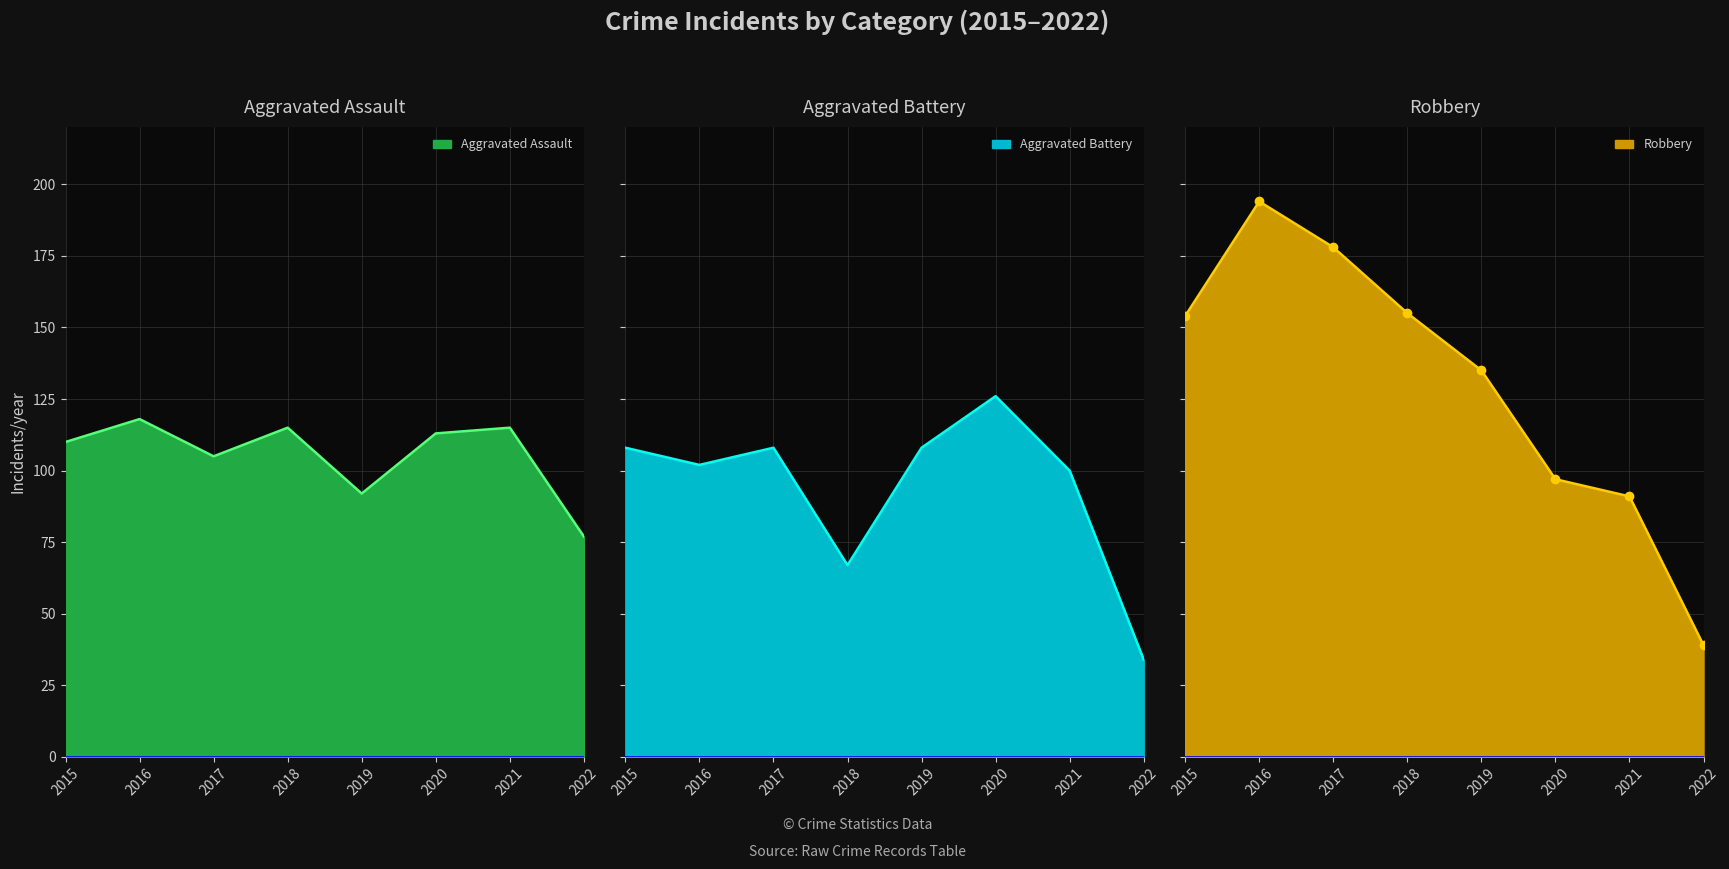

What is the minimum value shown in the chart?

34